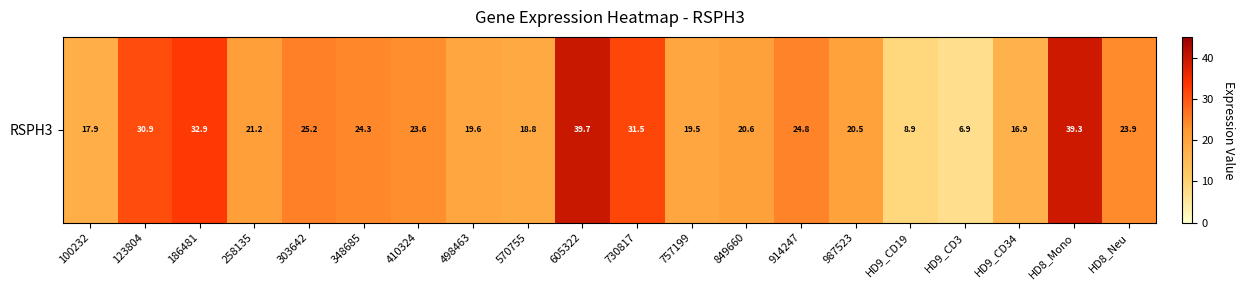

What is the minimum value shown in the chart?

6.9